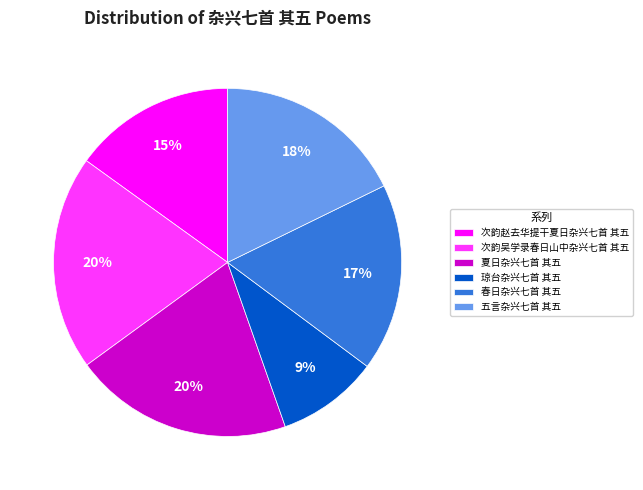

To the nearest percent, what percentage of the pie is 夏日杂兴七首 其五?

20%